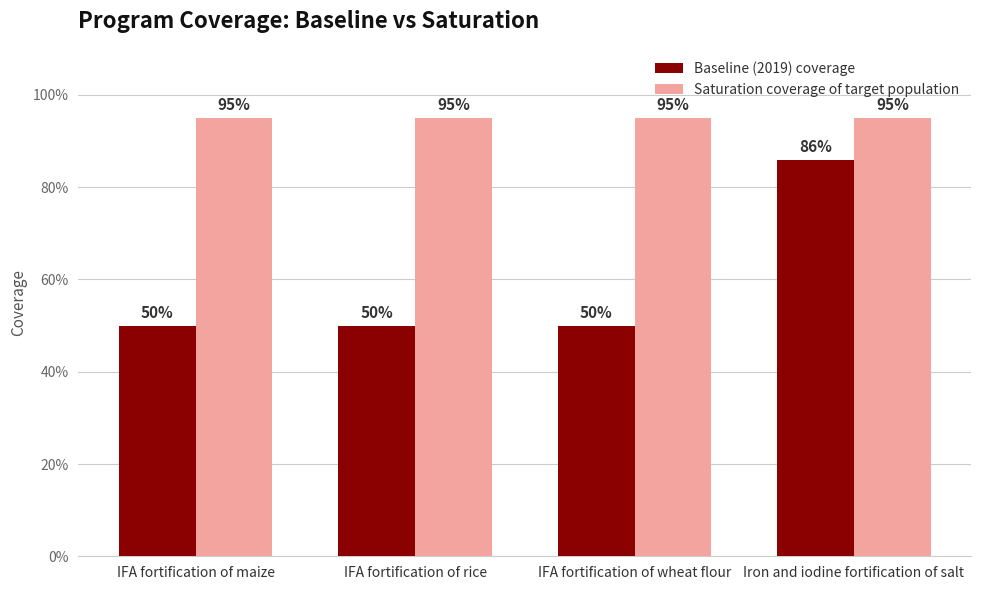

What position from the left is IFA fortification of maize?

1